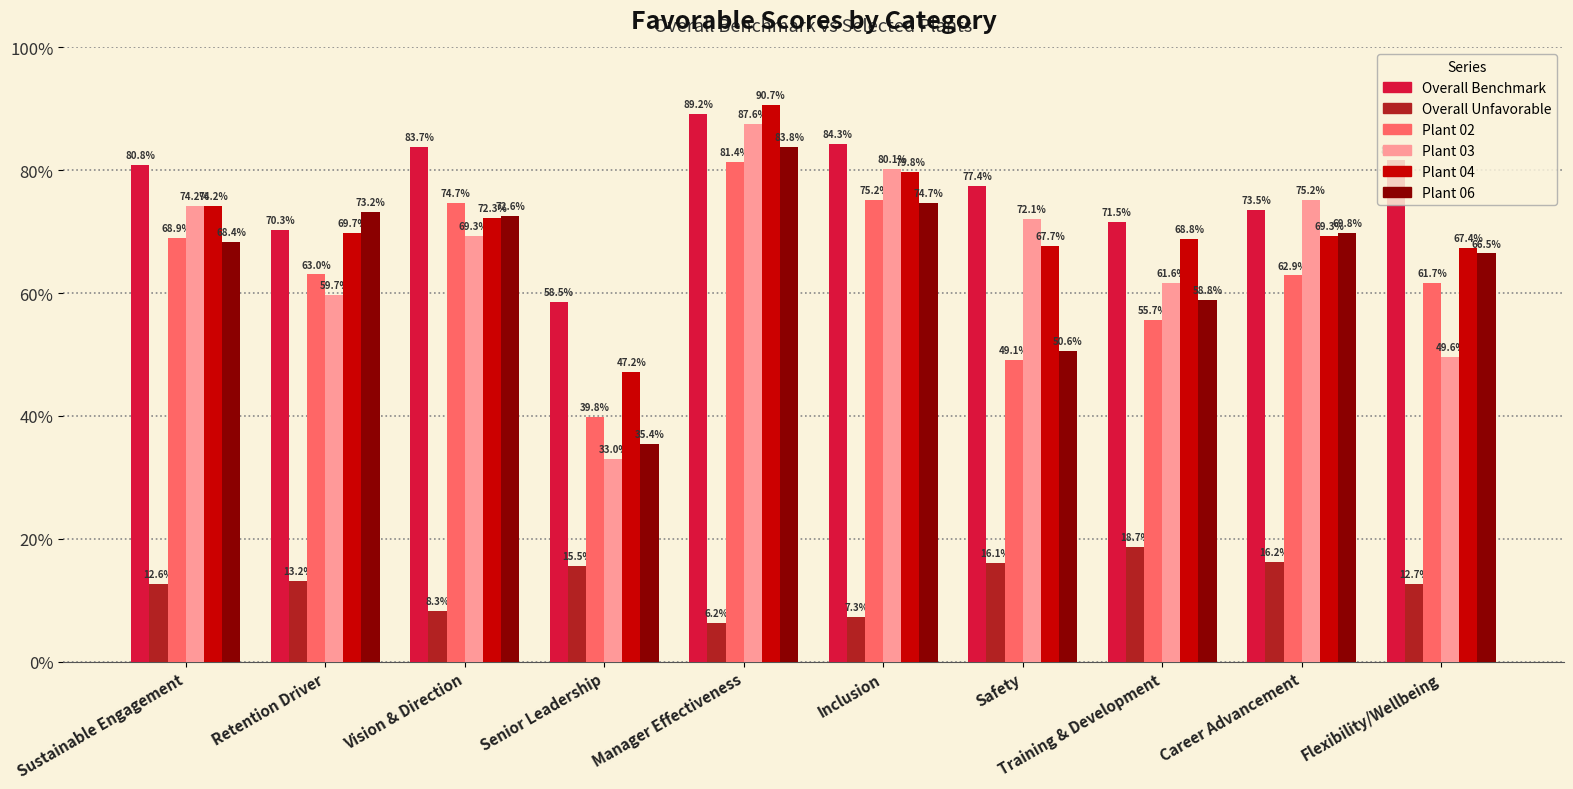

What is the difference between the Plant 02 values at Retention Driver and Vision & Direction?

11.7